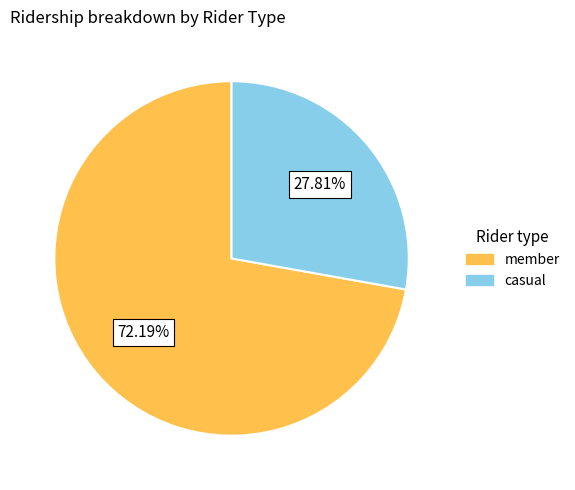

Does any single category account for the majority?

Yes